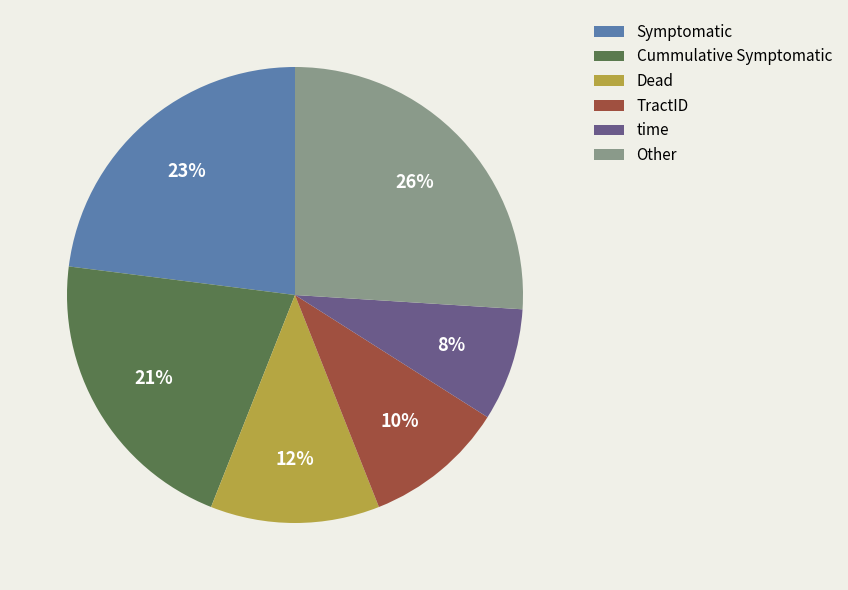

Which category has the biggest portion of the pie?

Other